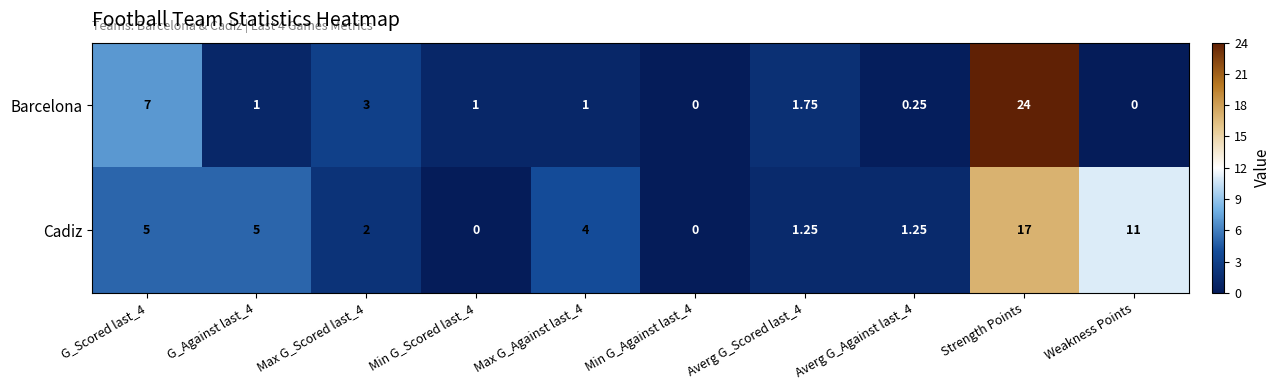

Rank the series by their average value, from highest to lowest.

Cadiz, Barcelona